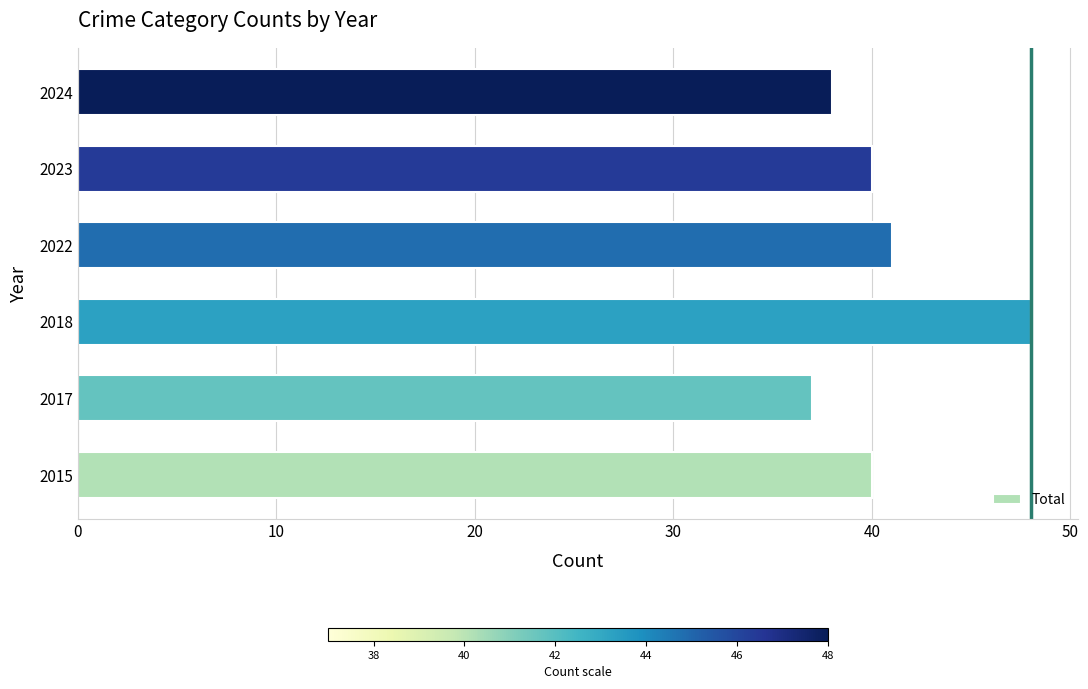

Reading top to bottom, what are all the values shown in this chart?

2024=38	2023=40	2022=41	2018=48	2017=37	2015=40